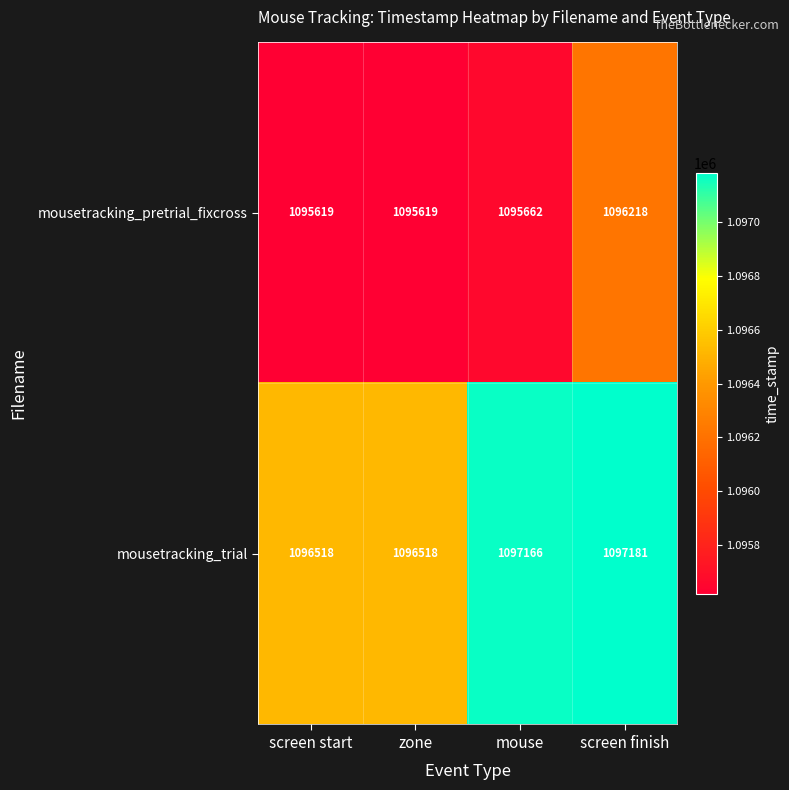

Which series has the widest spread of values?

mousetracking_trial